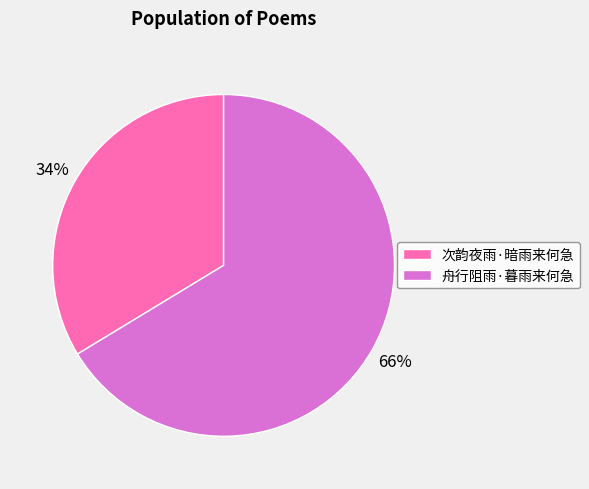

Is it true that 次韵夜雨·暗雨来何急 is 29% of the pie?

False